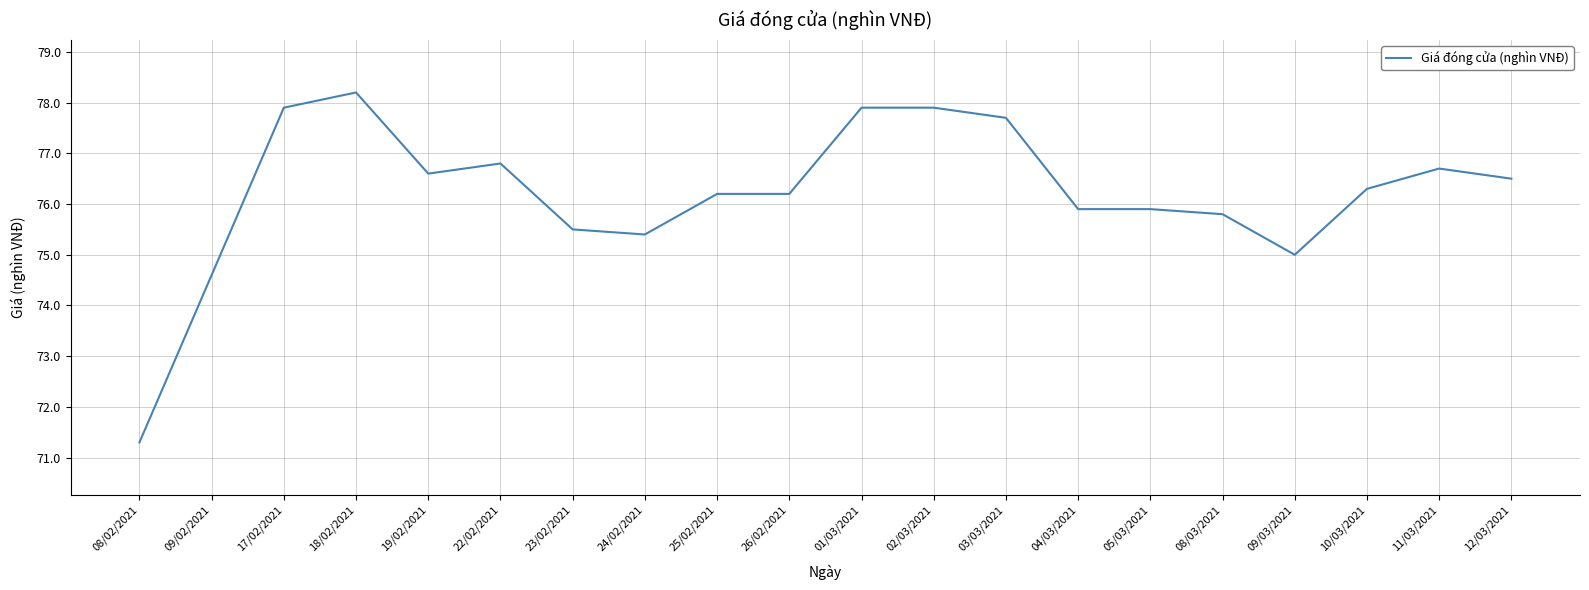

What is the maximum value shown in the chart?

78.2